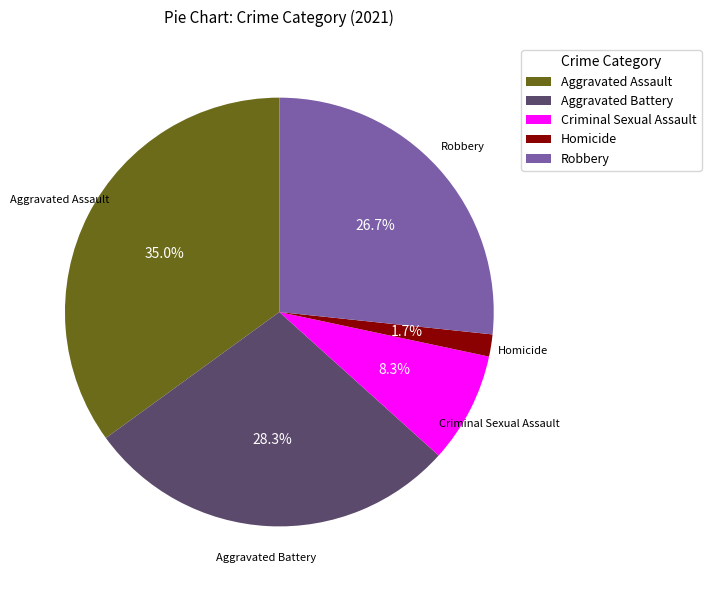

Between Aggravated Assault and Criminal Sexual Assault, which is larger?

Aggravated Assault